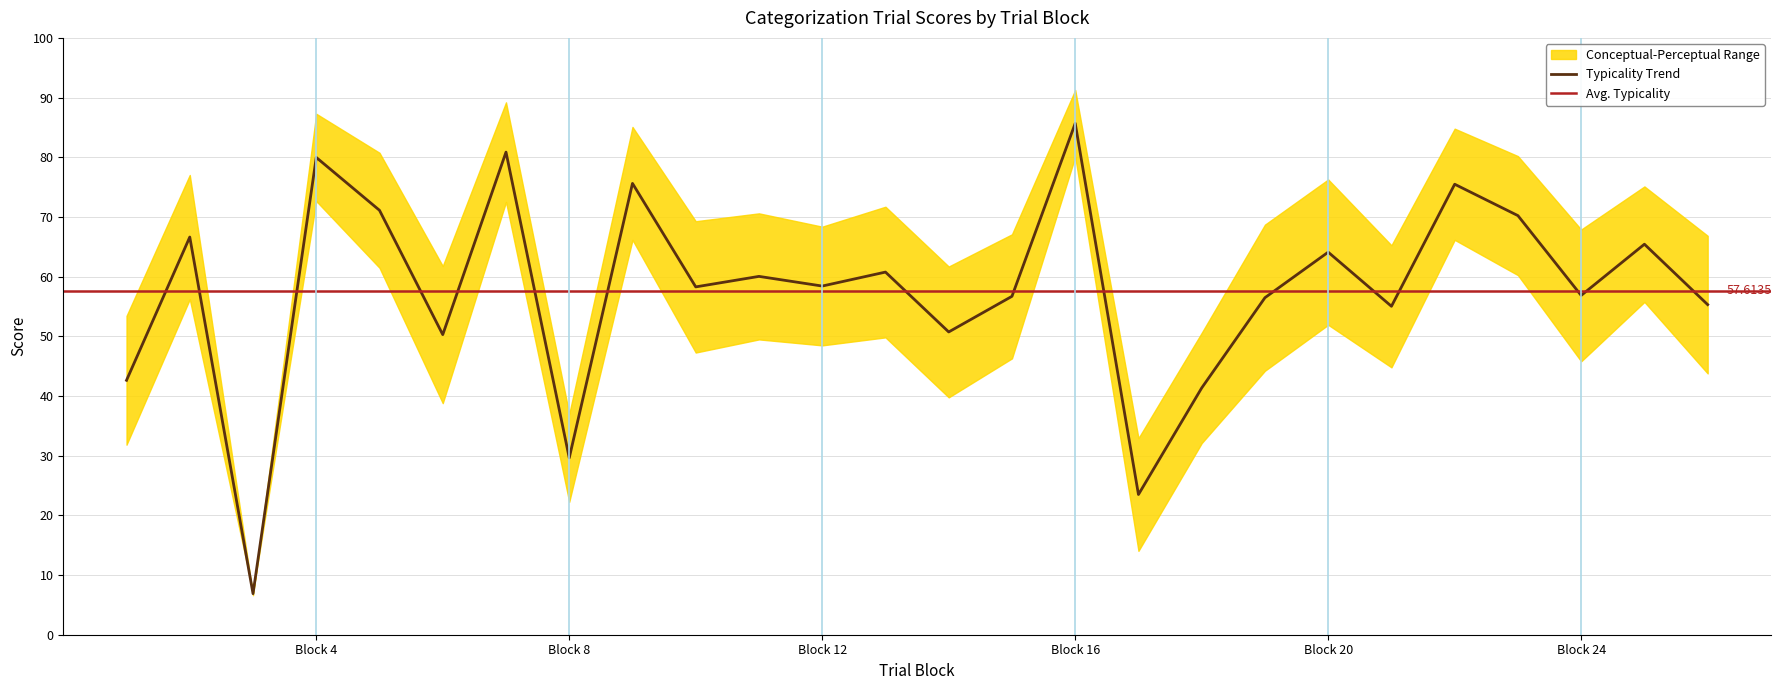

At which label does perceptual first exceed 48?

1